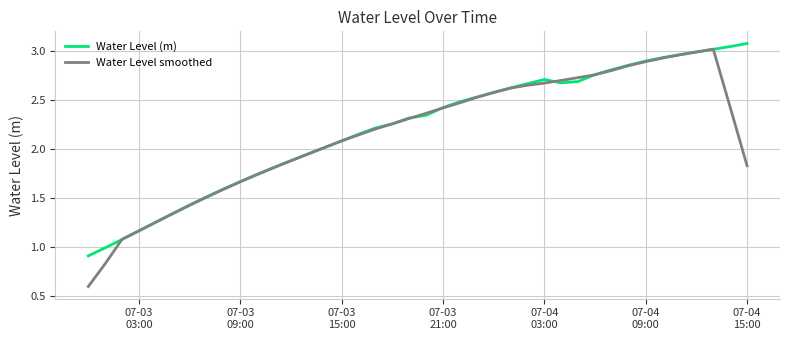

Which series has the widest spread of values?

Water Level smoothed